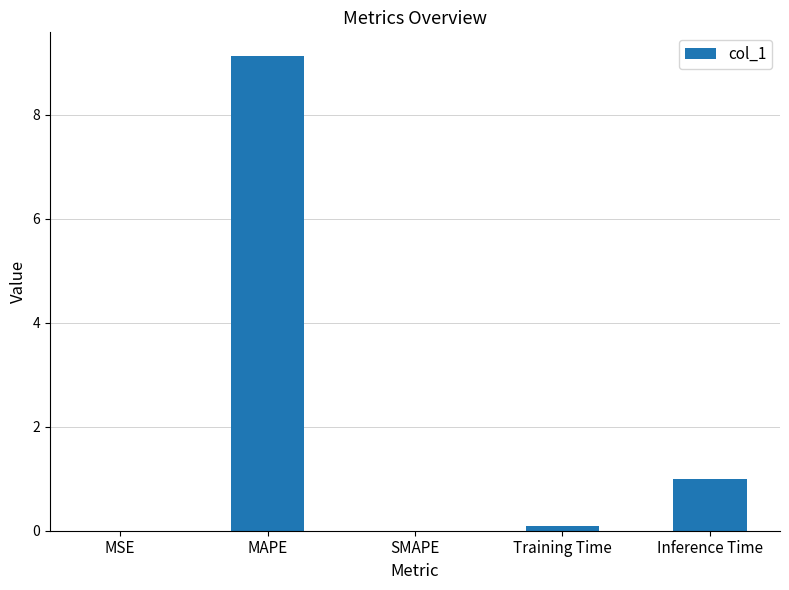

Between MSE and MAPE, which is larger?

MAPE